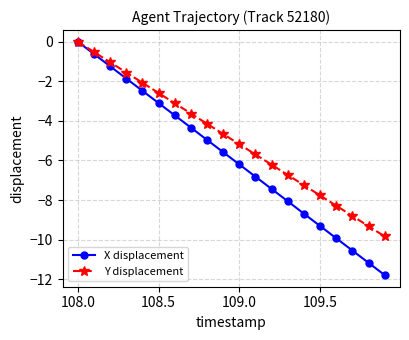

How many lines are shown in the chart?

2